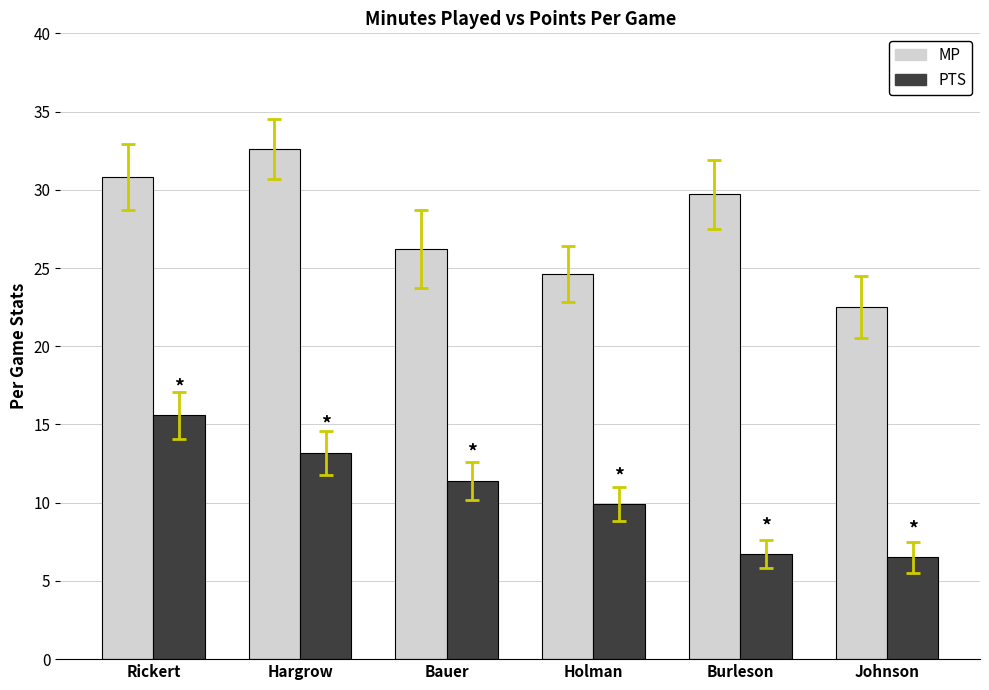

Rank the series by their average value, from lowest to highest.

PTS, MP